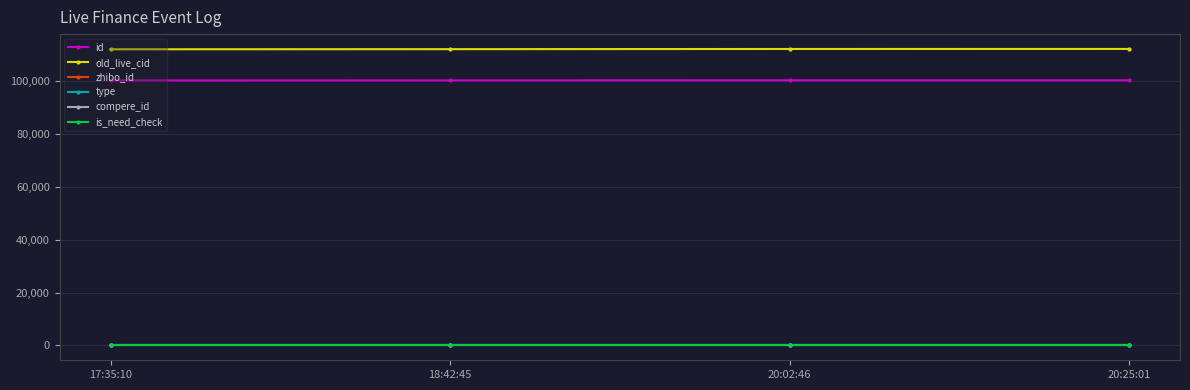

True or false: compere_id and is_need_check intersect in this chart.

False